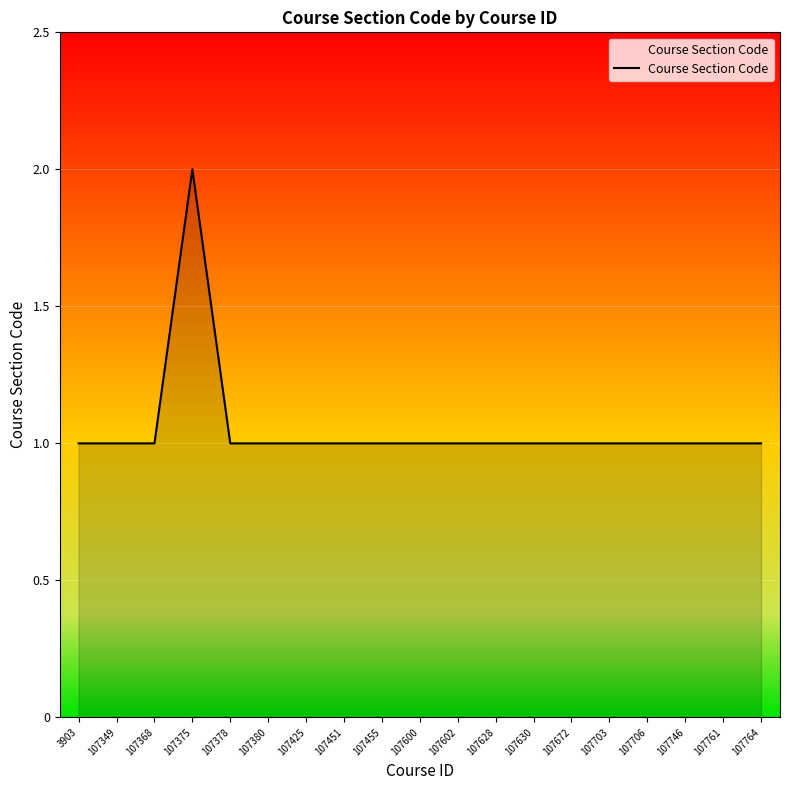

What is the sum of all values?

20